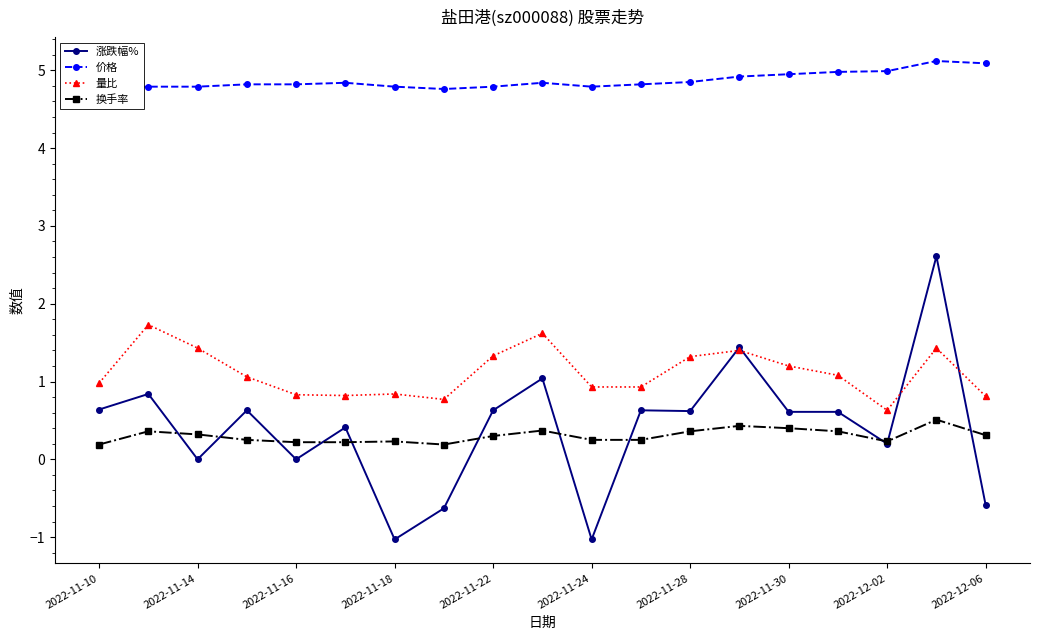

What are all the series names shown in the legend?

涨跌幅%, 价格, 量比, 换手率